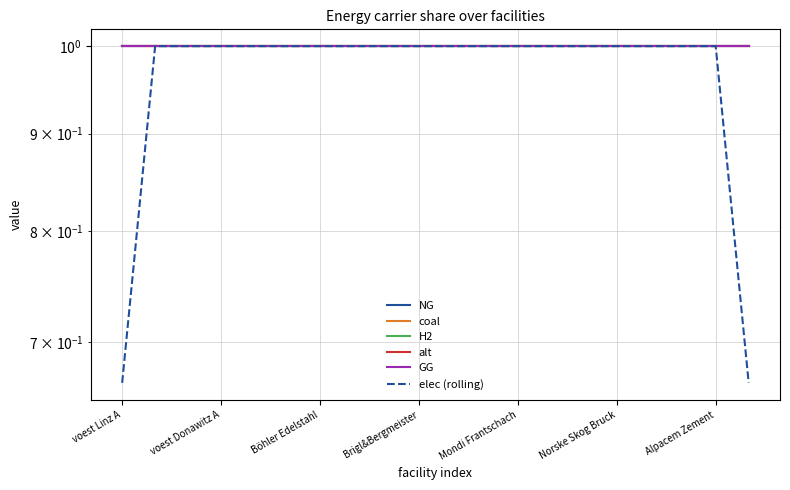

The H2 series shows 0.5 at 7. True or false?

False